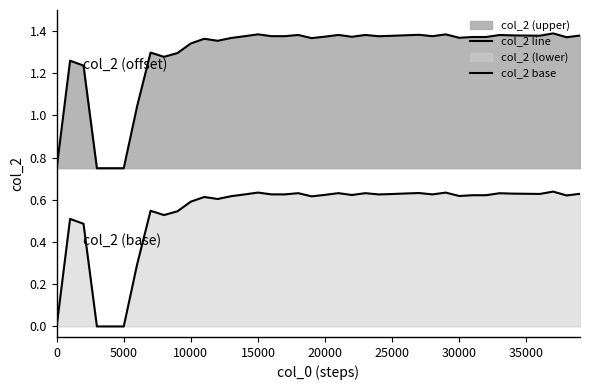

Count the number of data series in this chart.

2